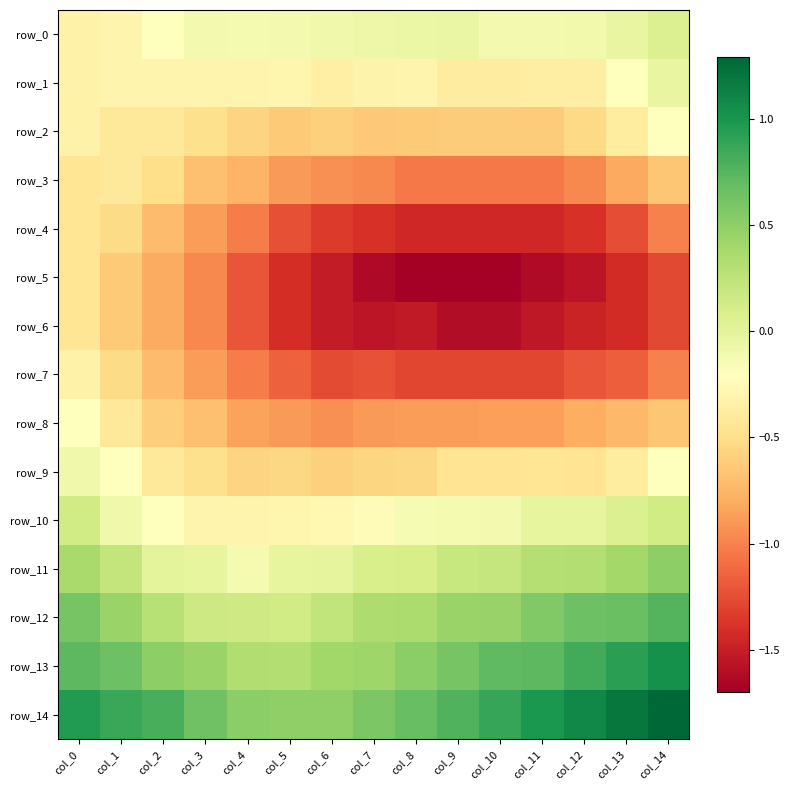

Reading left to right, transcribe all the data shown in this chart.

row_0: col_0=-0.3	col_1=-0.3	col_2=-0.2	col_3=-0.1	col_4=-0.1	col_5=-0.1	col_6=-0.1	col_7=-0.1	col_8=-0.1	col_9=-0.0	col_10=-0.1	col_11=-0.1	col_12=-0.1	col_13=-0.0	col_14=0.1
row_1: col_0=-0.3	col_1=-0.3	col_2=-0.3	col_3=-0.3	col_4=-0.3	col_5=-0.3	col_6=-0.3	col_7=-0.3	col_8=-0.3	col_9=-0.4	col_10=-0.4	col_11=-0.4	col_12=-0.4	col_13=-0.2	col_14=-0.0
row_2: col_0=-0.3	col_1=-0.4	col_2=-0.4	col_3=-0.5	col_4=-0.6	col_5=-0.6	col_6=-0.6	col_7=-0.6	col_8=-0.6	col_9=-0.6	col_10=-0.6	col_11=-0.6	col_12=-0.5	col_13=-0.4	col_14=-0.2
row_3: col_0=-0.4	col_1=-0.4	col_2=-0.5	col_3=-0.7	col_4=-0.8	col_5=-0.9	col_6=-0.9	col_7=-1.0	col_8=-1.0	col_9=-1.0	col_10=-1.0	col_11=-1.0	col_12=-1.0	col_13=-0.8	col_14=-0.6
row_4: col_0=-0.4	col_1=-0.5	col_2=-0.7	col_3=-0.9	col_4=-1.0	col_5=-1.2	col_6=-1.3	col_7=-1.4	col_8=-1.4	col_9=-1.4	col_10=-1.4	col_11=-1.5	col_12=-1.4	col_13=-1.3	col_14=-1.0
row_5: col_0=-0.4	col_1=-0.6	col_2=-0.8	col_3=-1.0	col_4=-1.2	col_5=-1.4	col_6=-1.5	col_7=-1.6	col_8=-1.7	col_9=-1.7	col_10=-1.7	col_11=-1.6	col_12=-1.6	col_13=-1.4	col_14=-1.3
row_6: col_0=-0.4	col_1=-0.6	col_2=-0.8	col_3=-1.0	col_4=-1.2	col_5=-1.4	col_6=-1.5	col_7=-1.5	col_8=-1.5	col_9=-1.6	col_10=-1.6	col_11=-1.5	col_12=-1.5	col_13=-1.4	col_14=-1.3
row_7: col_0=-0.3	col_1=-0.5	col_2=-0.7	col_3=-0.9	col_4=-1.0	col_5=-1.2	col_6=-1.3	col_7=-1.2	col_8=-1.3	col_9=-1.3	col_10=-1.3	col_11=-1.3	col_12=-1.2	col_13=-1.2	col_14=-1.0
row_8: col_0=-0.2	col_1=-0.4	col_2=-0.6	col_3=-0.7	col_4=-0.8	col_5=-0.9	col_6=-0.9	col_7=-0.9	col_8=-0.9	col_9=-0.9	col_10=-0.9	col_11=-0.9	col_12=-0.8	col_13=-0.7	col_14=-0.6
row_9: col_0=-0.1	col_1=-0.2	col_2=-0.4	col_3=-0.5	col_4=-0.6	col_5=-0.5	col_6=-0.6	col_7=-0.6	col_8=-0.5	col_9=-0.5	col_10=-0.5	col_11=-0.4	col_12=-0.5	col_13=-0.4	col_14=-0.2
row_10: col_0=0.1	col_1=-0.1	col_2=-0.2	col_3=-0.3	col_4=-0.3	col_5=-0.3	col_6=-0.3	col_7=-0.2	col_8=-0.1	col_9=-0.1	col_10=-0.1	col_11=-0.0	col_12=-0.0	col_13=0.1	col_14=0.1
row_11: col_0=0.4	col_1=0.2	col_2=-0.0	col_3=-0.0	col_4=-0.1	col_5=-0.0	col_6=-0.0	col_7=0.1	col_8=0.1	col_9=0.2	col_10=0.2	col_11=0.3	col_12=0.3	col_13=0.4	col_14=0.5
row_12: col_0=0.6	col_1=0.4	col_2=0.3	col_3=0.2	col_4=0.1	col_5=0.1	col_6=0.2	col_7=0.3	col_8=0.4	col_9=0.4	col_10=0.5	col_11=0.6	col_12=0.7	col_13=0.7	col_14=0.8
row_13: col_0=0.7	col_1=0.7	col_2=0.5	col_3=0.4	col_4=0.3	col_5=0.3	col_6=0.4	col_7=0.4	col_8=0.5	col_9=0.6	col_10=0.7	col_11=0.7	col_12=0.8	col_13=0.9	col_14=1.0
row_14: col_0=1.0	col_1=0.9	col_2=0.8	col_3=0.6	col_4=0.5	col_5=0.5	col_6=0.5	col_7=0.6	col_8=0.7	col_9=0.8	col_10=0.9	col_11=1.0	col_12=1.1	col_13=1.2	col_14=1.3